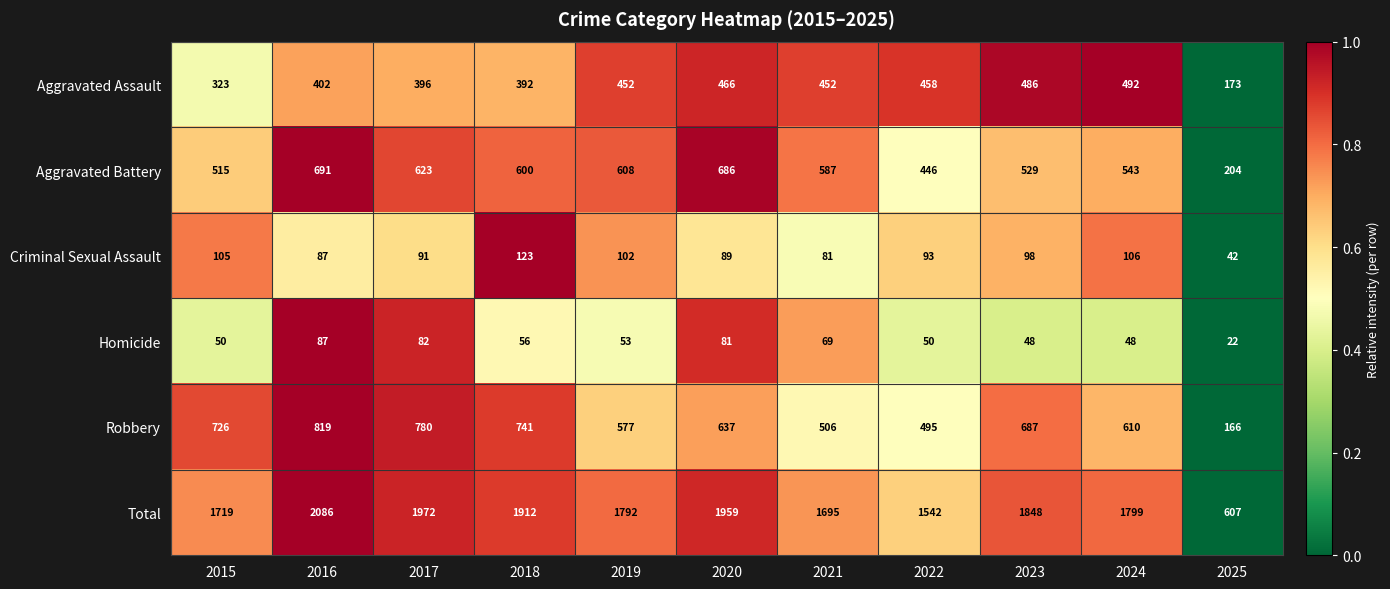

What is the difference between the second highest and second lowest values in the Aggravated Battery series?

240